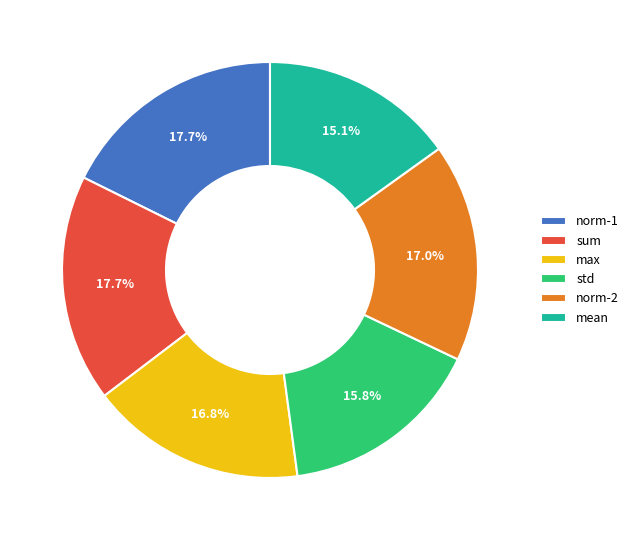

What is the smallest slice in the pie chart?

mean